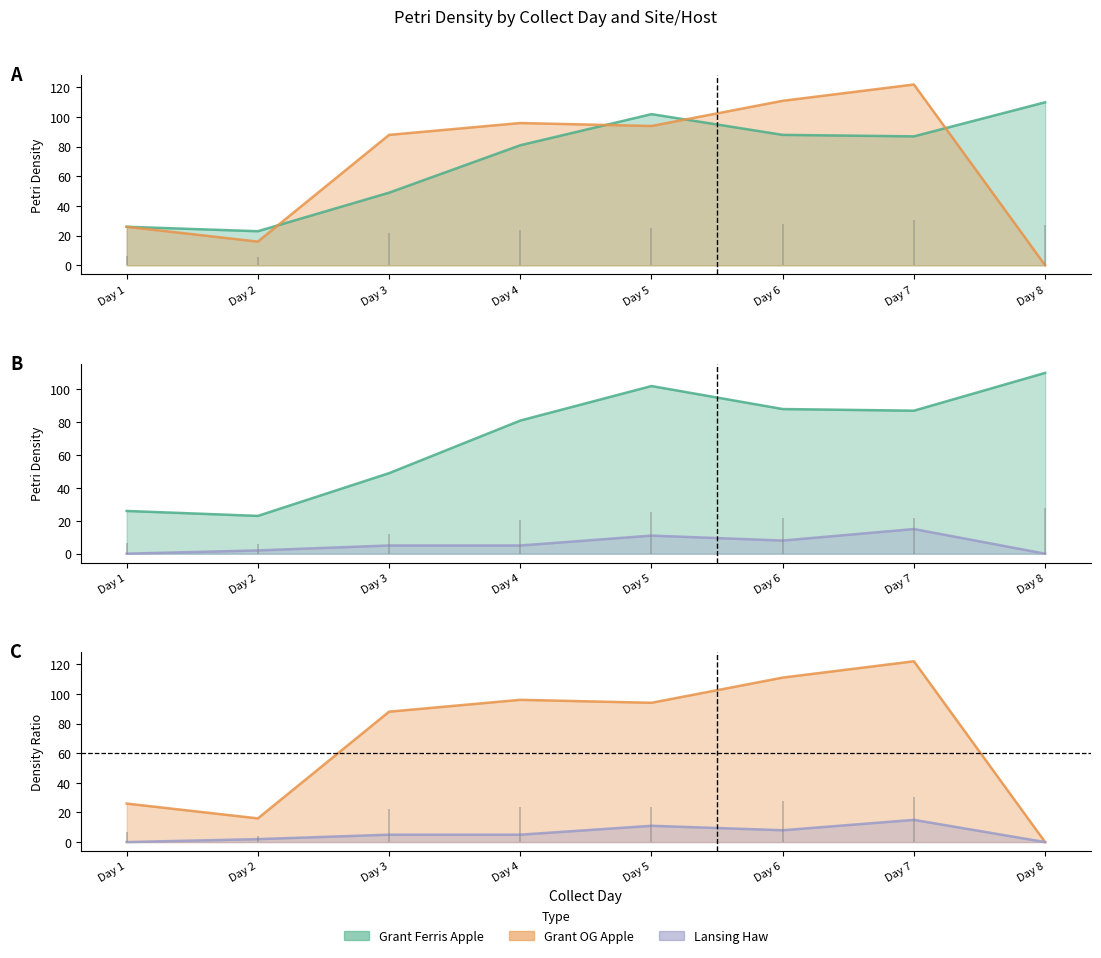

True or false: Grant_OG_Apple has a value of 96 at Day 4.

True